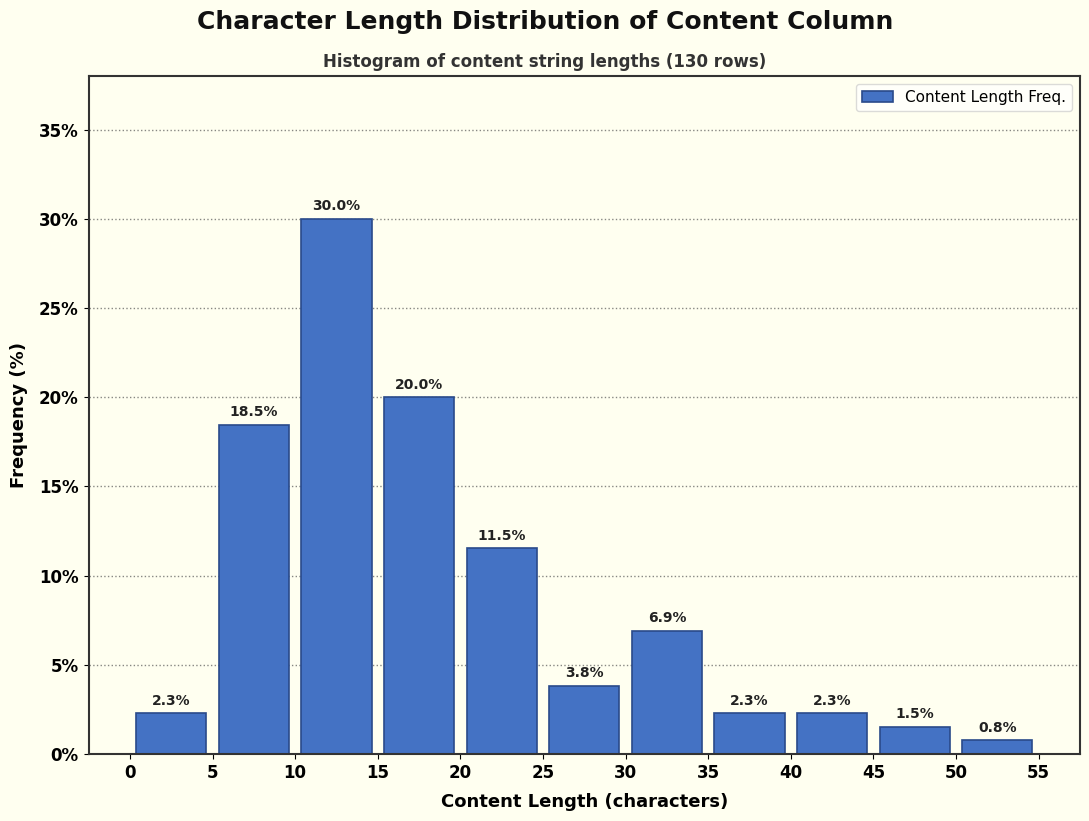

What is the height of the bar covering 25 to 30 on the x-axis?

3.8